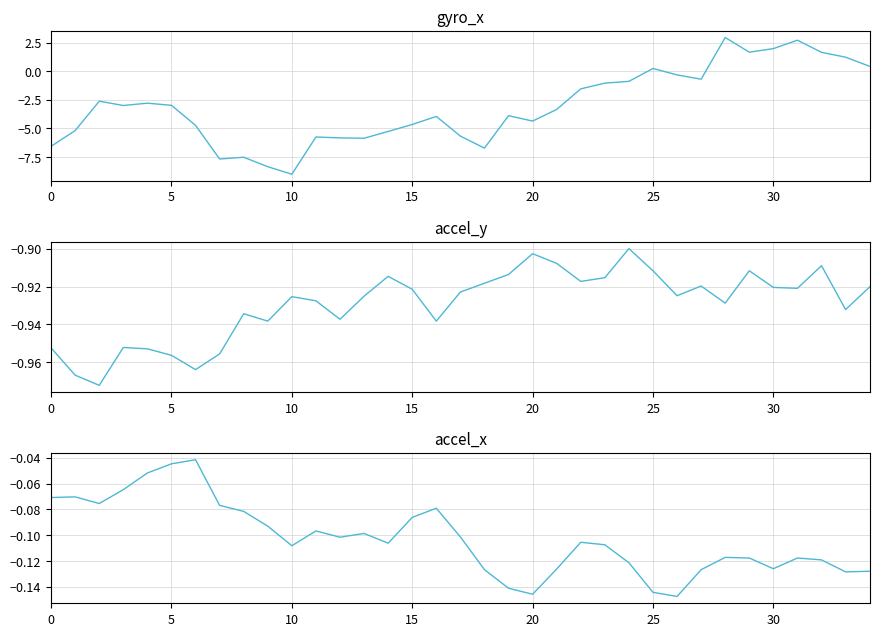

Between 16 and 22, which series saw the biggest shift?

gyro_x